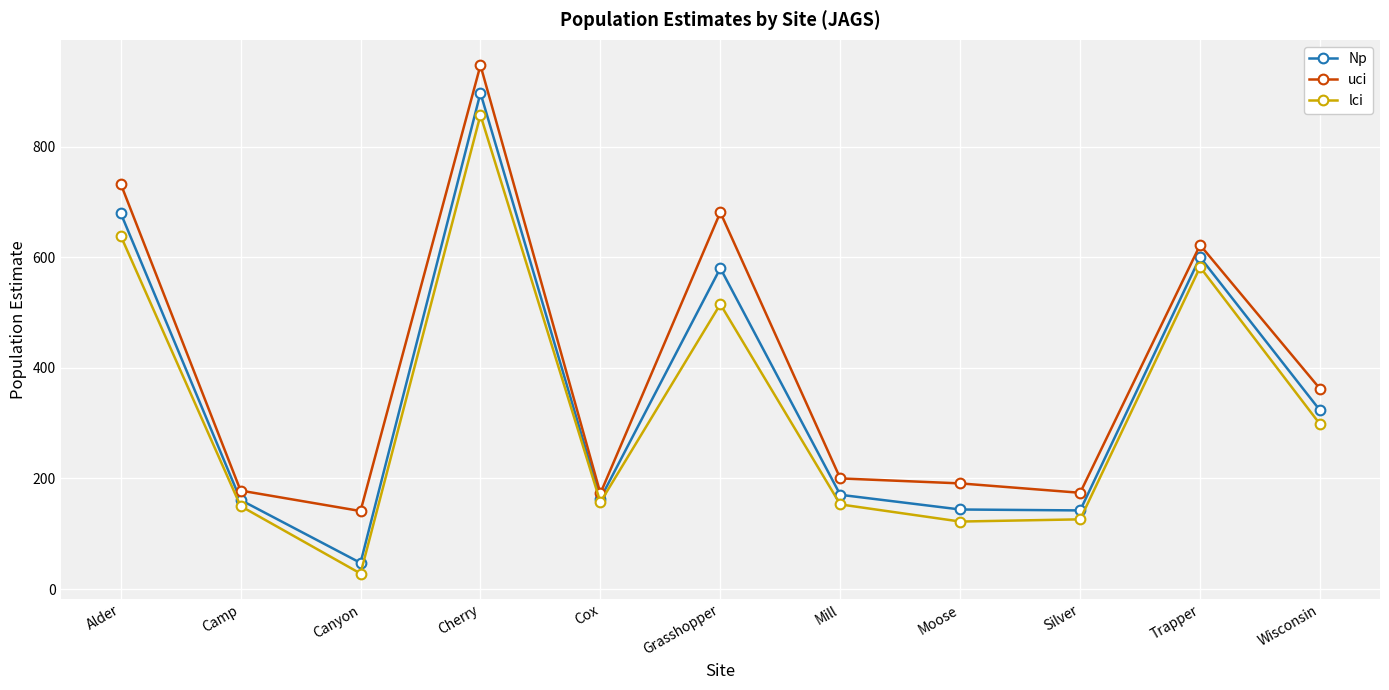

What is the total value across all series at Canyon?

216.3